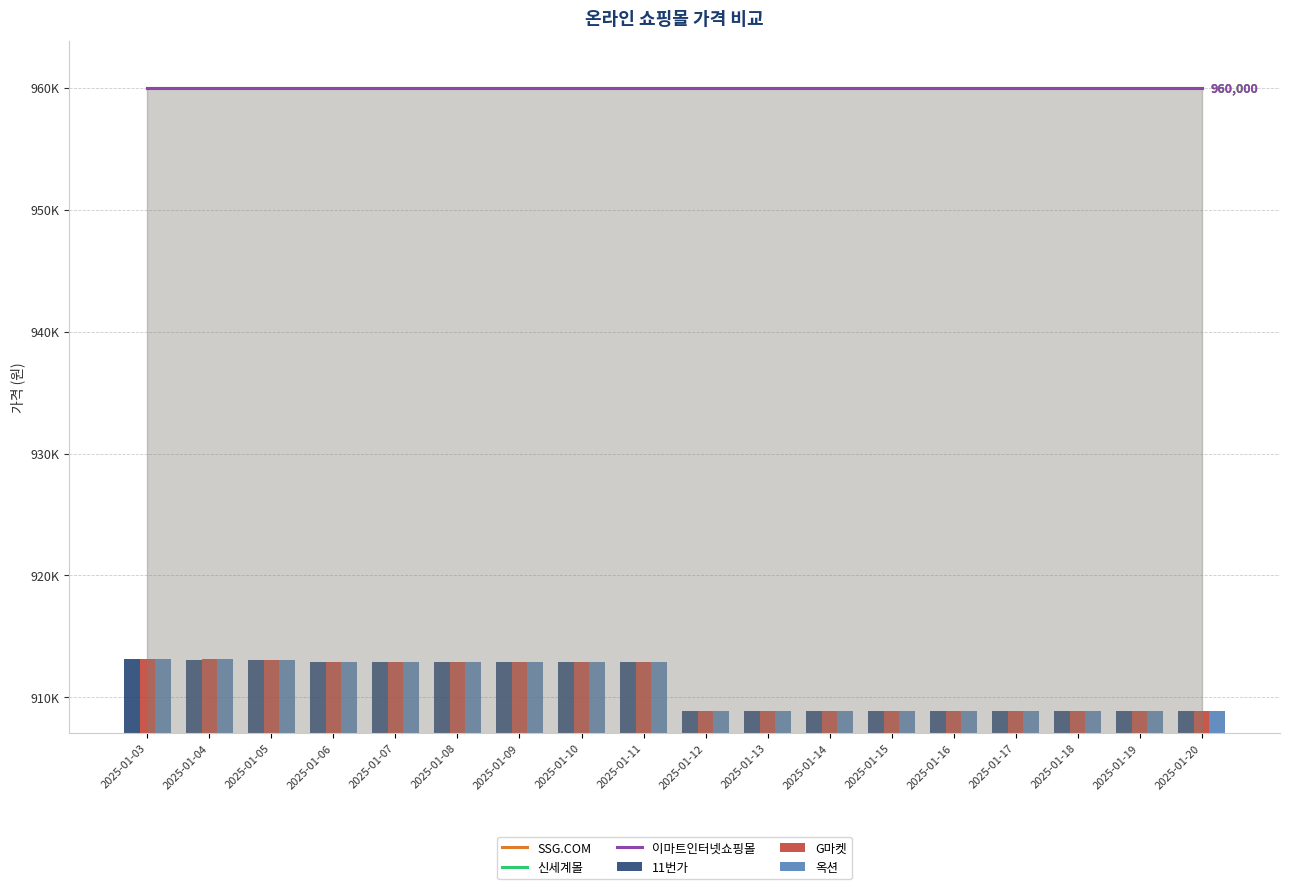

How many series are shown in this chart?

6